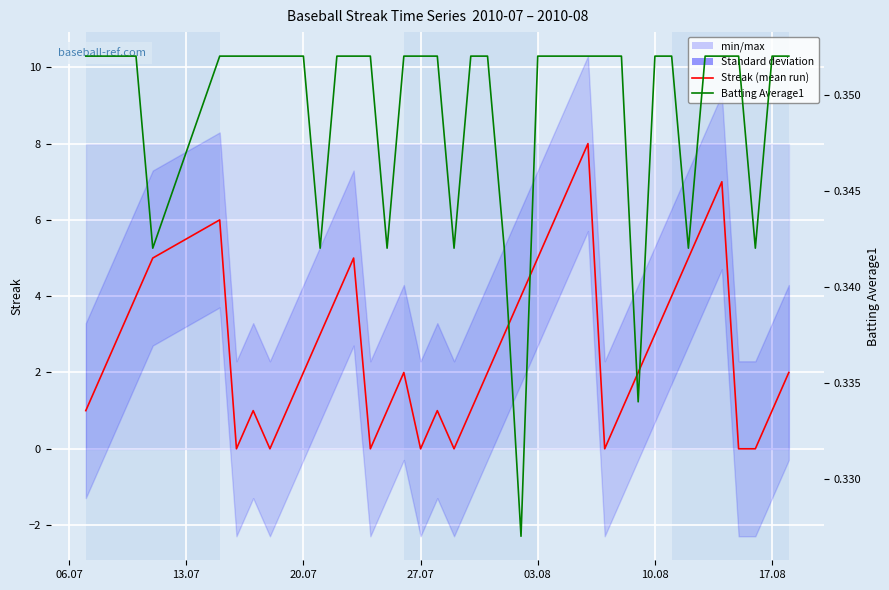

Which series changed the most between 06.07 and 38?

Streak